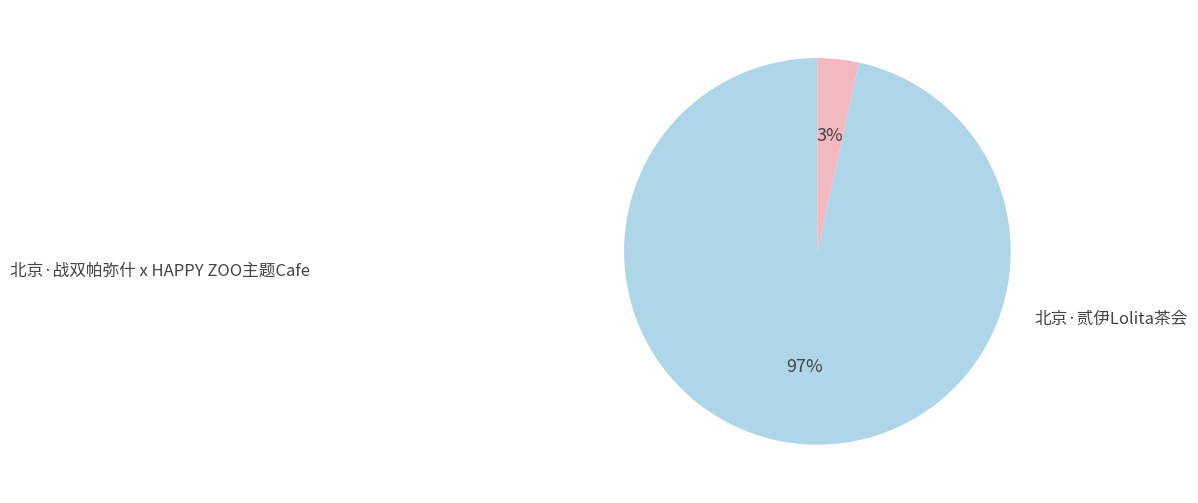

To the nearest percent, what is the average slice percentage?

50%